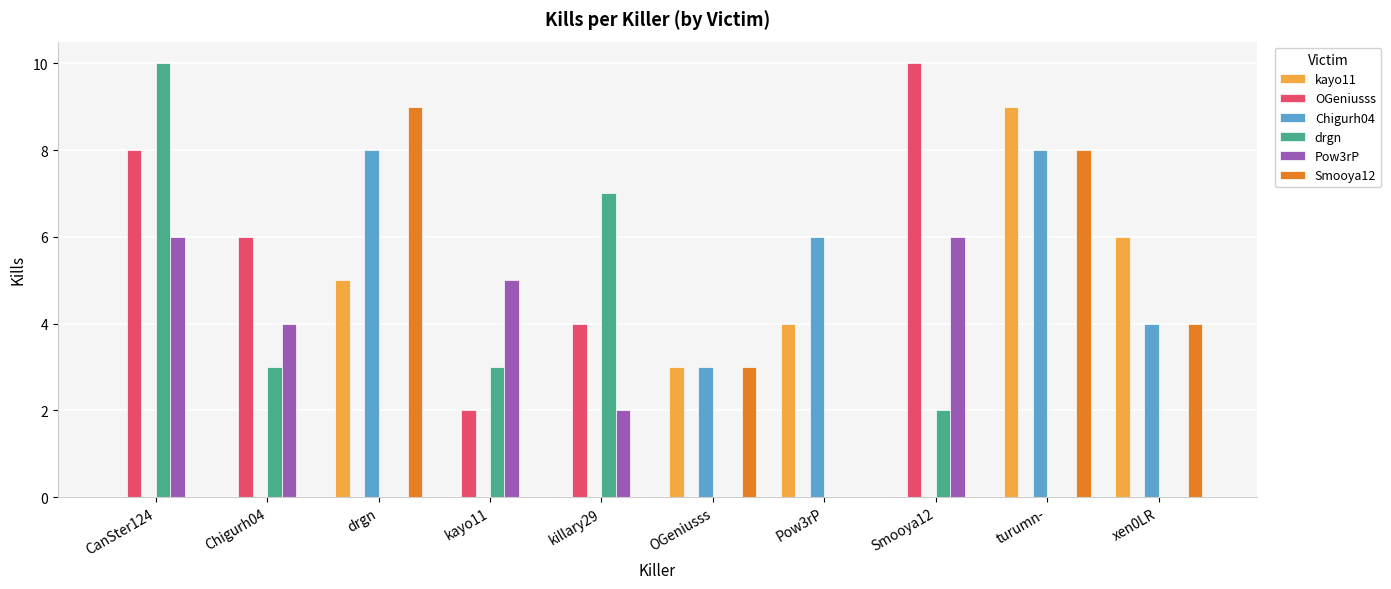

Reading right to left, what are all the values shown in this chart?

kayo11: xen0LR=6	turumn-=9	Smooya12=0	Pow3rP=4	OGeniusss=3	killary29=0	kayo11=0	drgn=5	Chigurh04=0	CanSter124=0
OGeniusss: xen0LR=0	turumn-=0	Smooya12=10	Pow3rP=0	OGeniusss=0	killary29=4	kayo11=2	drgn=0	Chigurh04=6	CanSter124=8
Chigurh04: xen0LR=4	turumn-=8	Smooya12=0	Pow3rP=6	OGeniusss=3	killary29=0	kayo11=0	drgn=8	Chigurh04=0	CanSter124=0
drgn: xen0LR=0	turumn-=0	Smooya12=2	Pow3rP=0	OGeniusss=0	killary29=7	kayo11=3	drgn=0	Chigurh04=3	CanSter124=10
Pow3rP: xen0LR=0	turumn-=0	Smooya12=6	Pow3rP=0	OGeniusss=0	killary29=2	kayo11=5	drgn=0	Chigurh04=4	CanSter124=6
Smooya12: xen0LR=4	turumn-=8	Smooya12=0	Pow3rP=0	OGeniusss=3	killary29=0	kayo11=0	drgn=9	Chigurh04=0	CanSter124=0